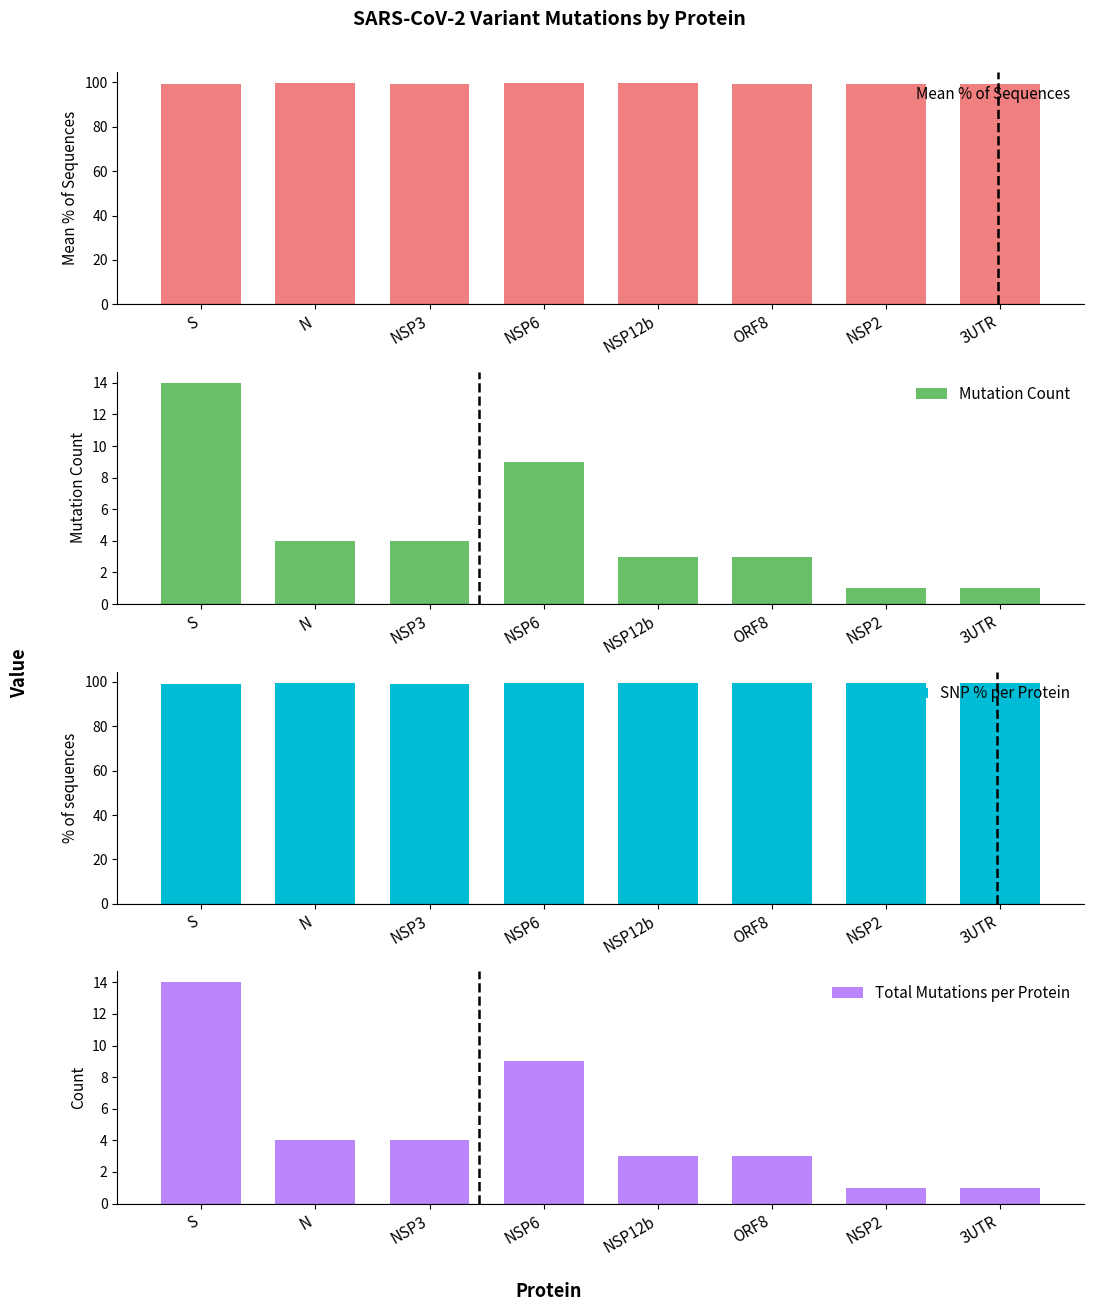

Reading right to left, extract all data points from this chart.

Mean % of Sequences: 99.3	99.4	99.3	99.7	99.7	99.3	99.5	99.3
Mutation Count: 1.0	1.0	3.0	3.0	9.0	4.0	4.0	14.0
SNP % per Protein: 99.3	99.4	99.3	99.4	99.7	98.9	99.4	99.2
Total Mutations per Protein: 1.0	1.0	3.0	3.0	9.0	4.0	4.0	14.0